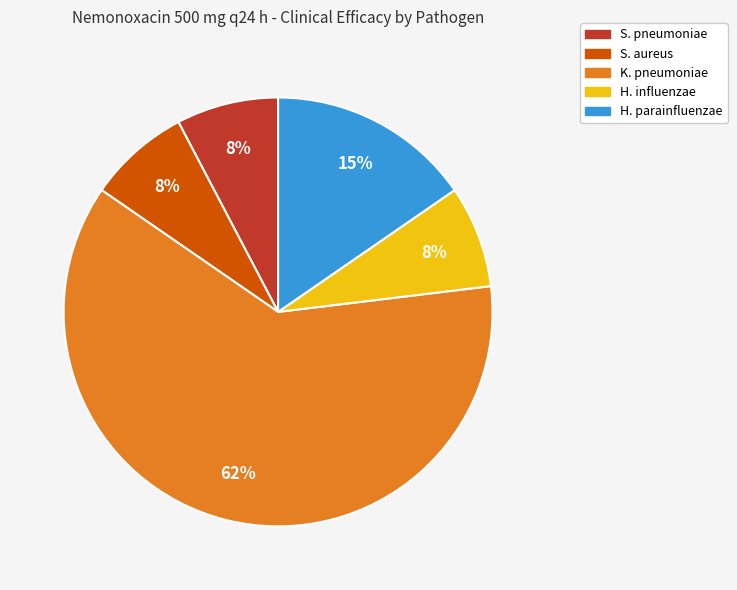

Does K. pneumoniae account for over 50% of the chart?

Yes